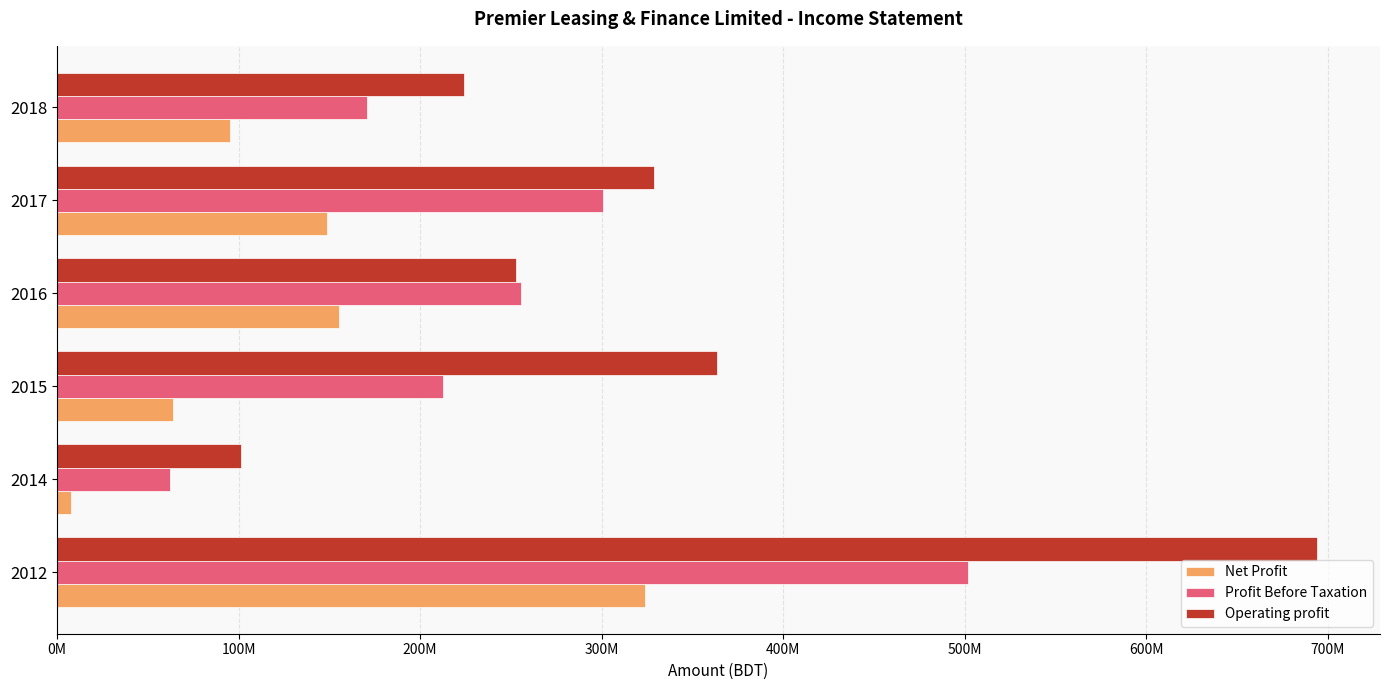

What is the sum of all Net Profit values?

794447910